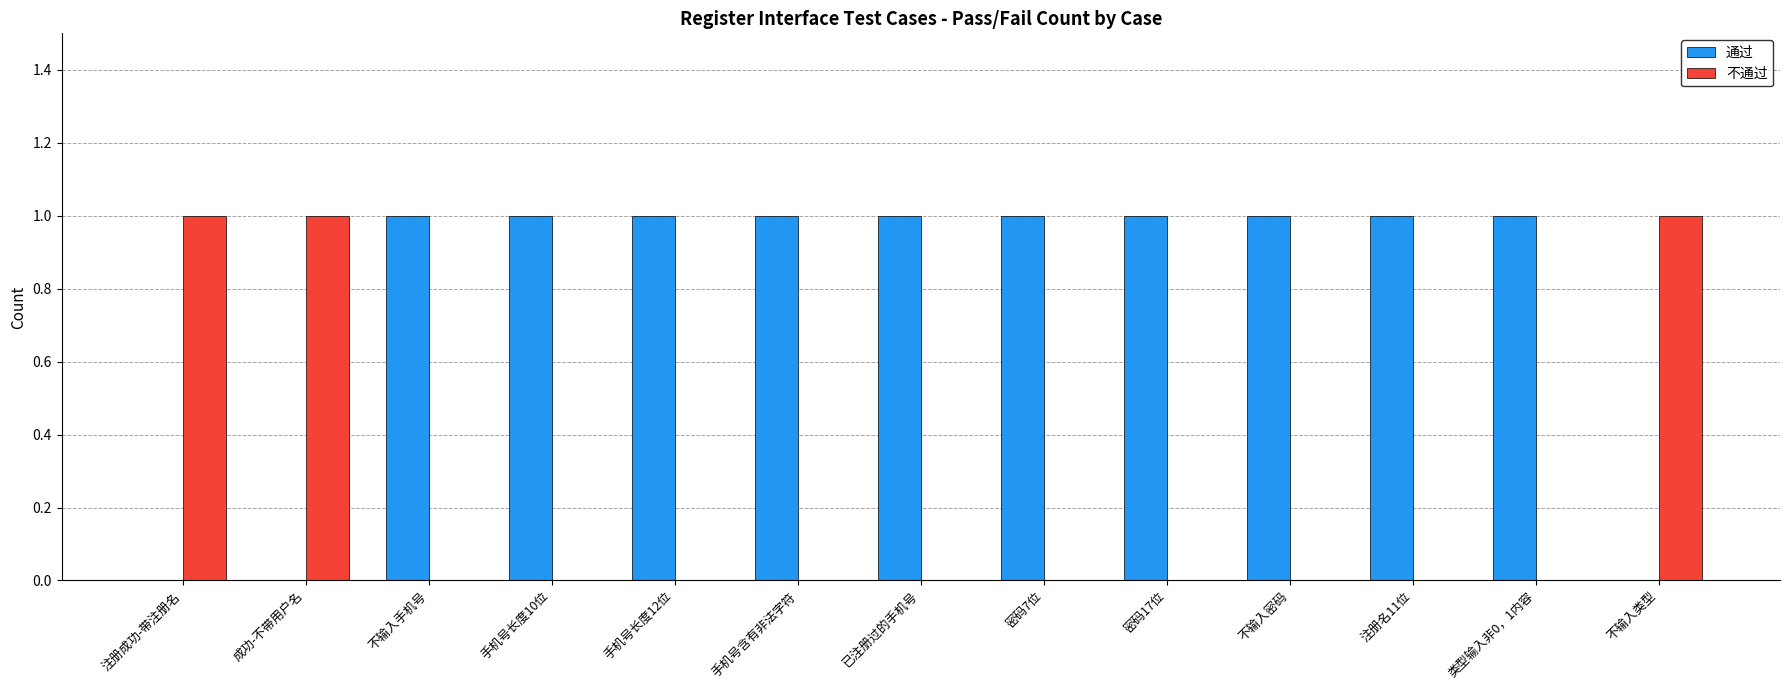

Is it true that 通过 equals 1 at 不输入类型?

False